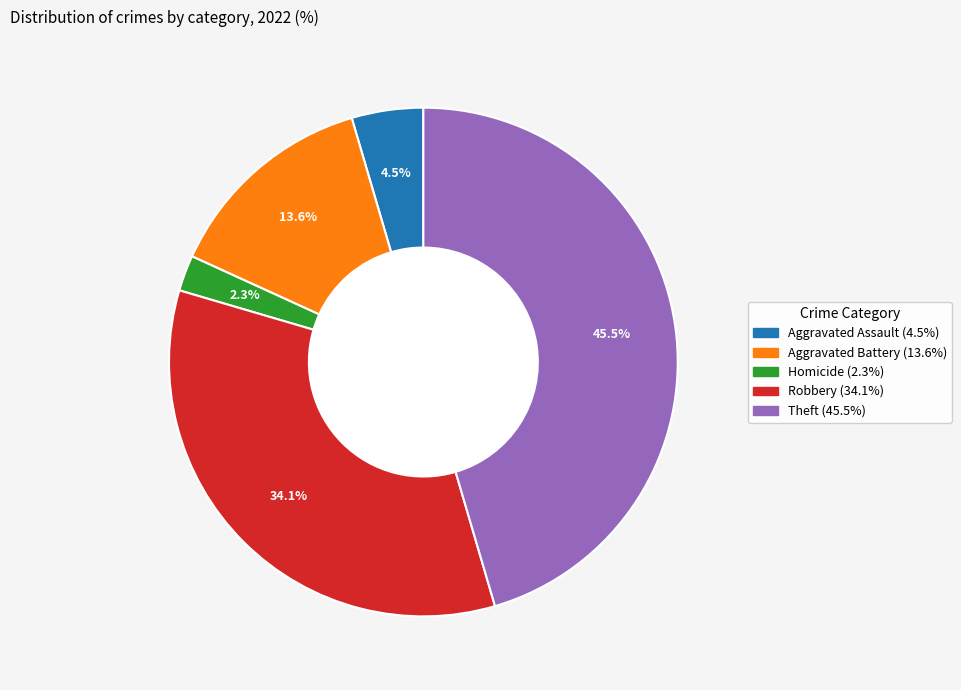

Is there a majority slice in this chart?

No